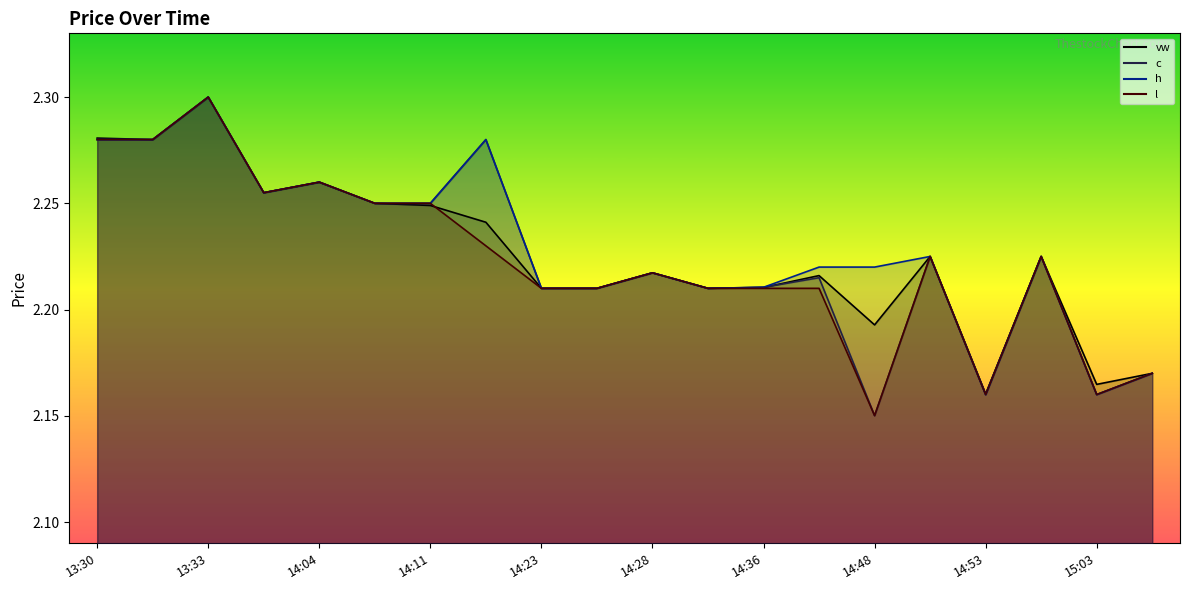

What is the highest value of the vw series?

2.3